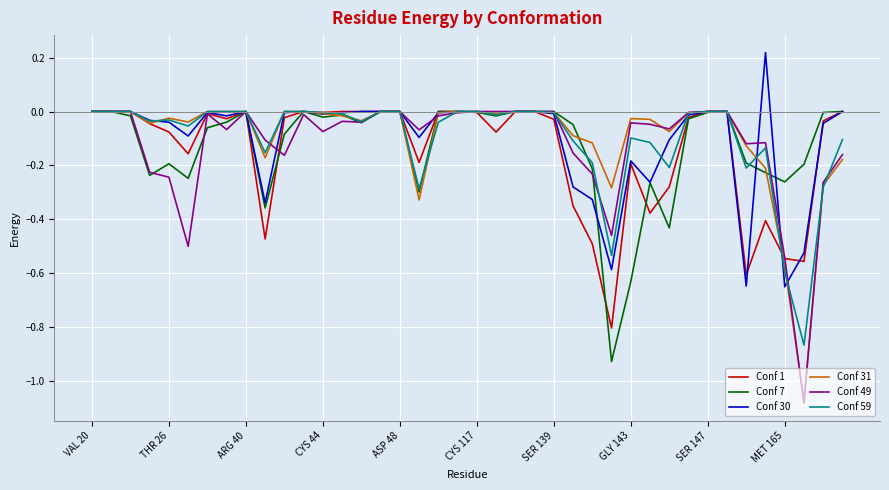

How many lines are shown in the chart?

6